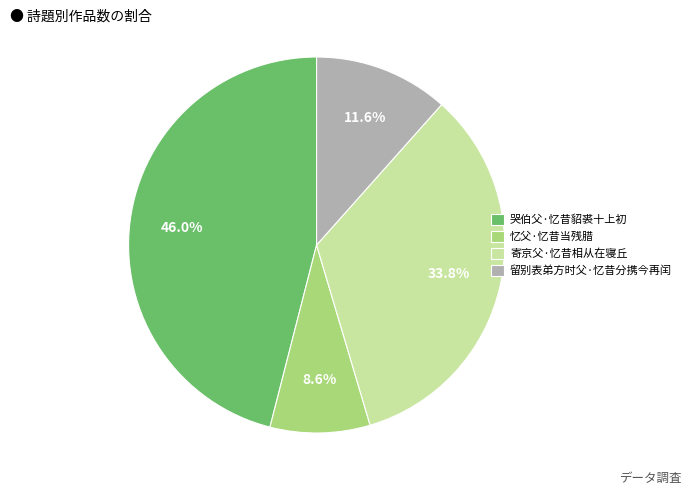

Is there a majority slice in this chart?

No